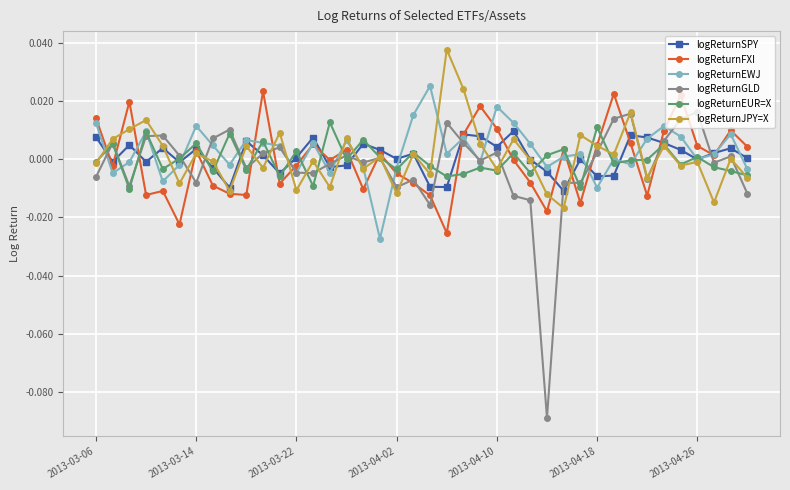

Which series ends up on top after the final intersection of logReturnSPY and logReturnFXI?

logReturnFXI